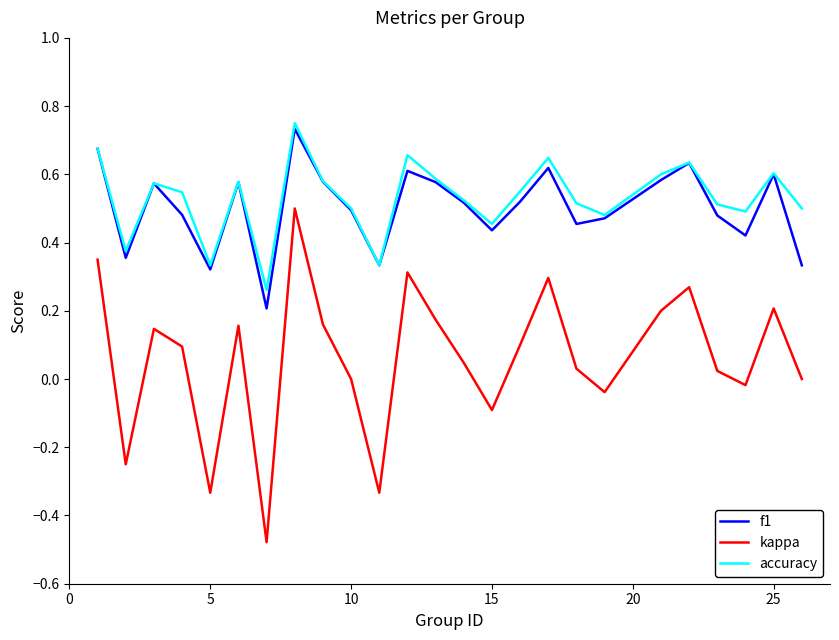

True or false: kappa and f1 intersect in this chart.

False